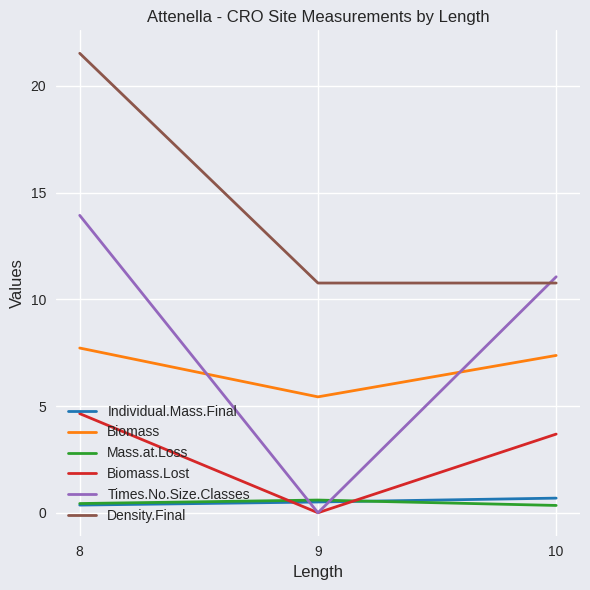

At which category is the sum across all series the highest?

8